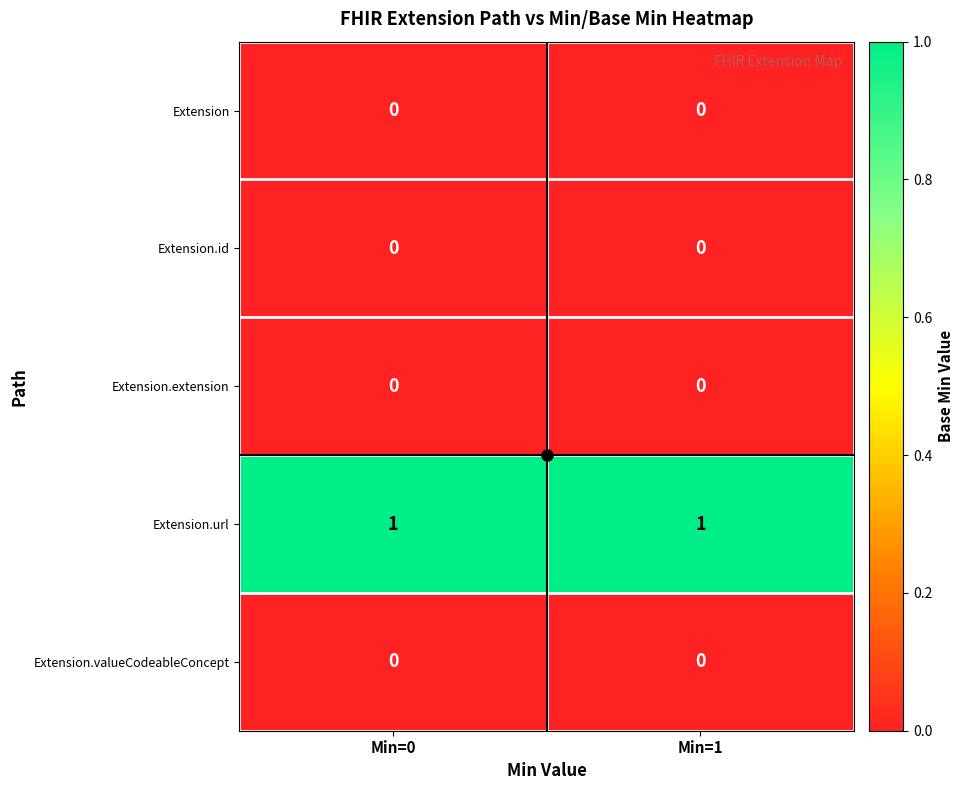

What is the spread (max minus min) of values at Min=0?

1